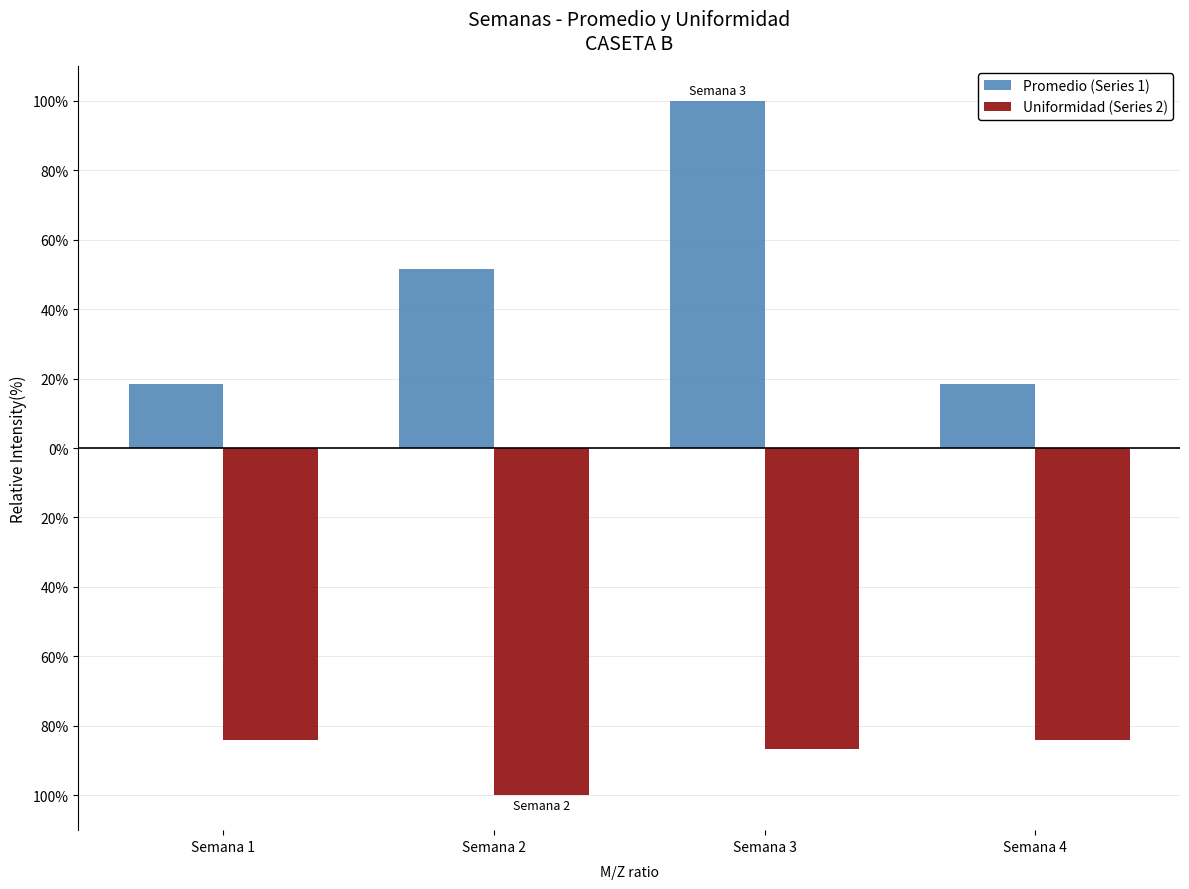

What are all the series names shown in the legend?

Promedio (Series 1), Uniformidad (Series 2)